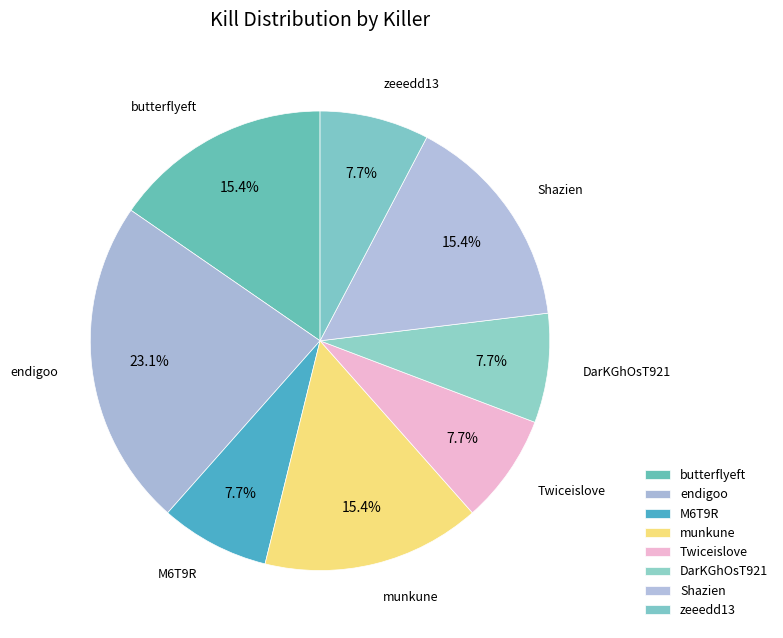

True or false: M6T9R accounts for 8% of the total.

True